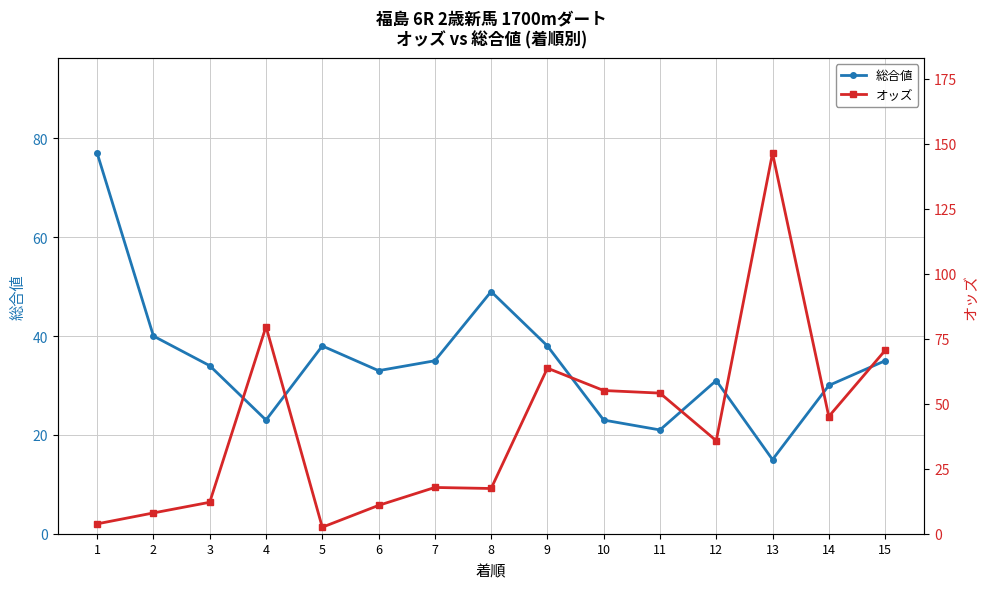

What is the value of the 総合値 point at the 15th from the left?

35